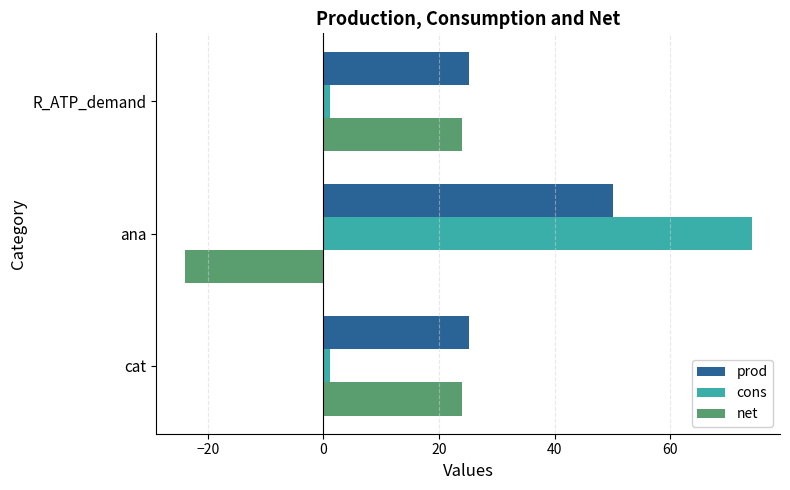

What is the average value of the net series?

8.0